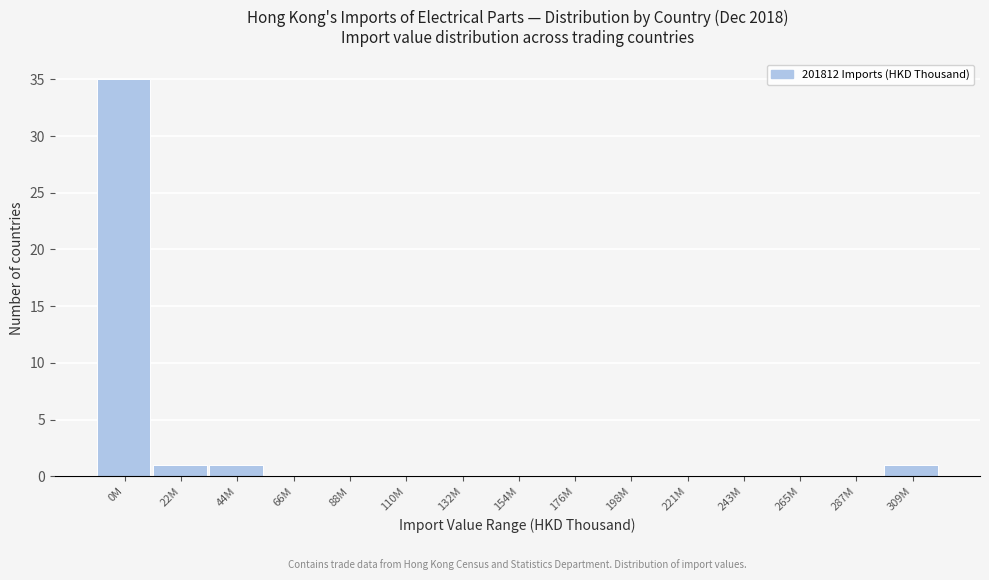

Reading right to left, extract all data points from this chart.

309M=1	287M=0	265M=0	243M=0	221M=0	198M=0	176M=0	154M=0	132M=0	110M=0	88M=0	66M=0	44M=1	22M=1	0M=35